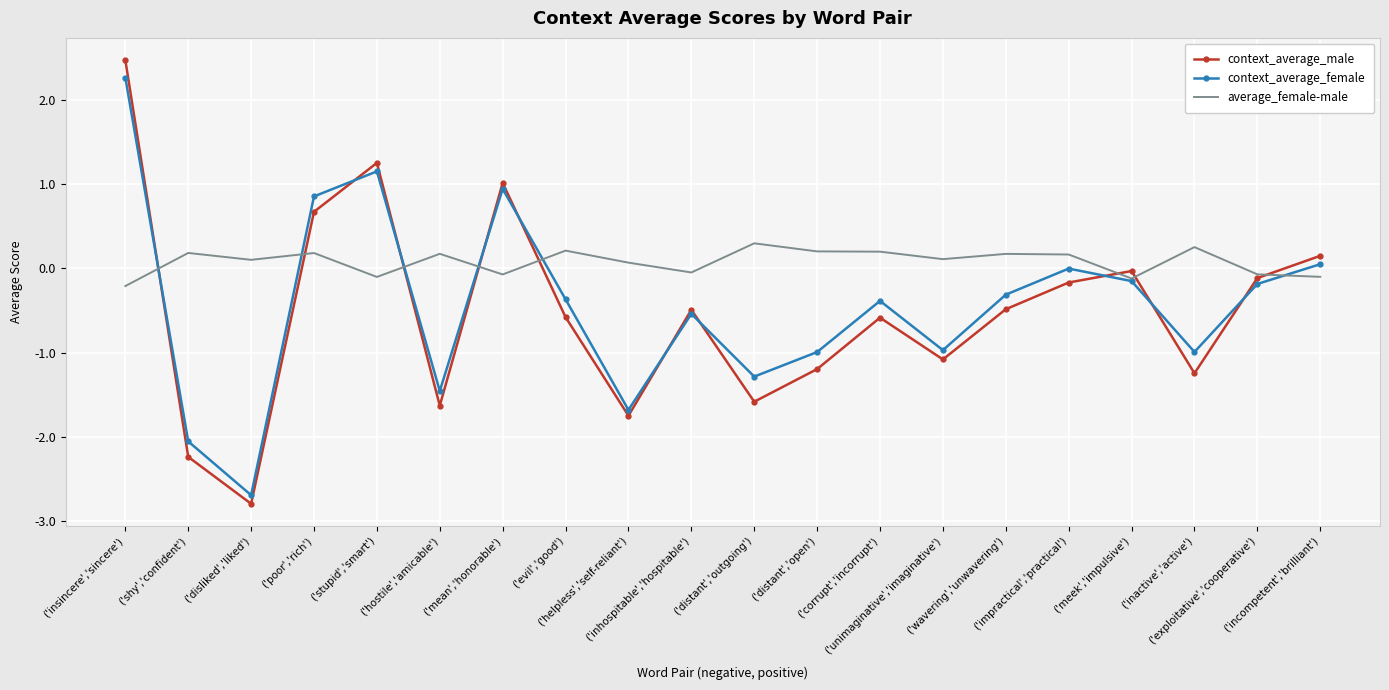

True or false: context_average_female and context_average_male intersect in this chart.

True